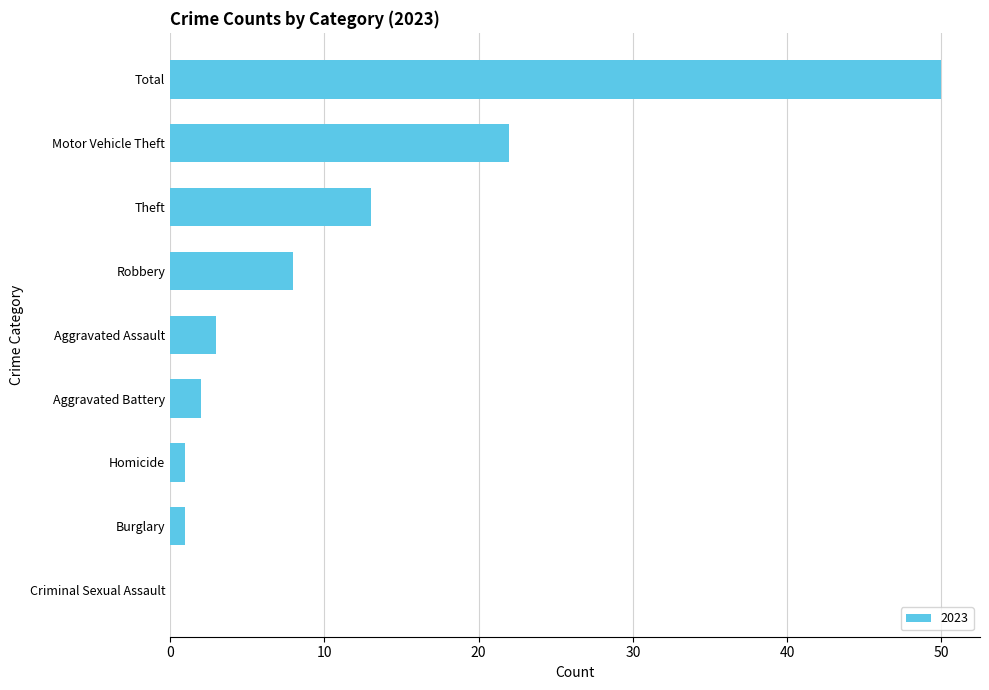

True or false: the data shows 2 at Aggravated Battery.

True